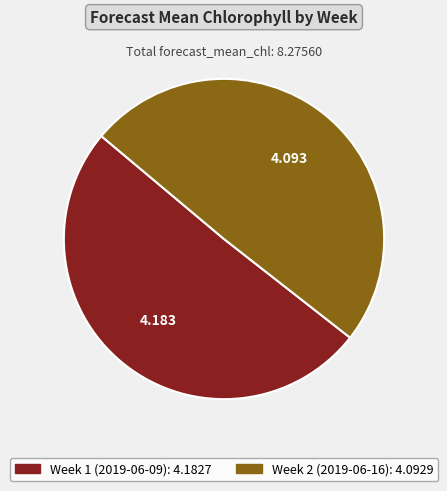

Approximately how many times larger is the value at Week 1 (2019-06-09) compared to Week 2 (2019-06-16)?

1.0